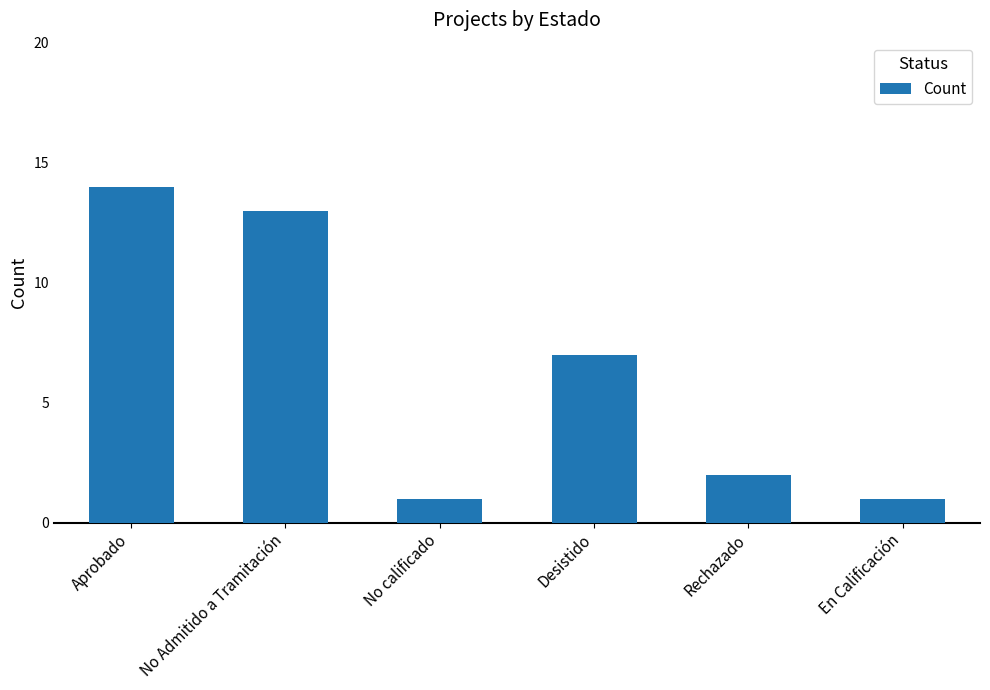

What is the change in value from Aprobado to No Admitido a Tramitación?

-1